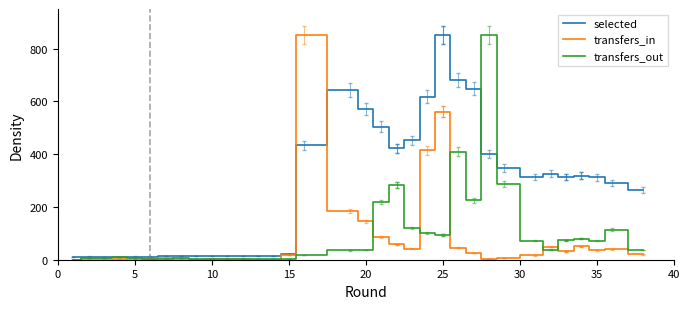

What is the label of the 2nd point from the right?

36